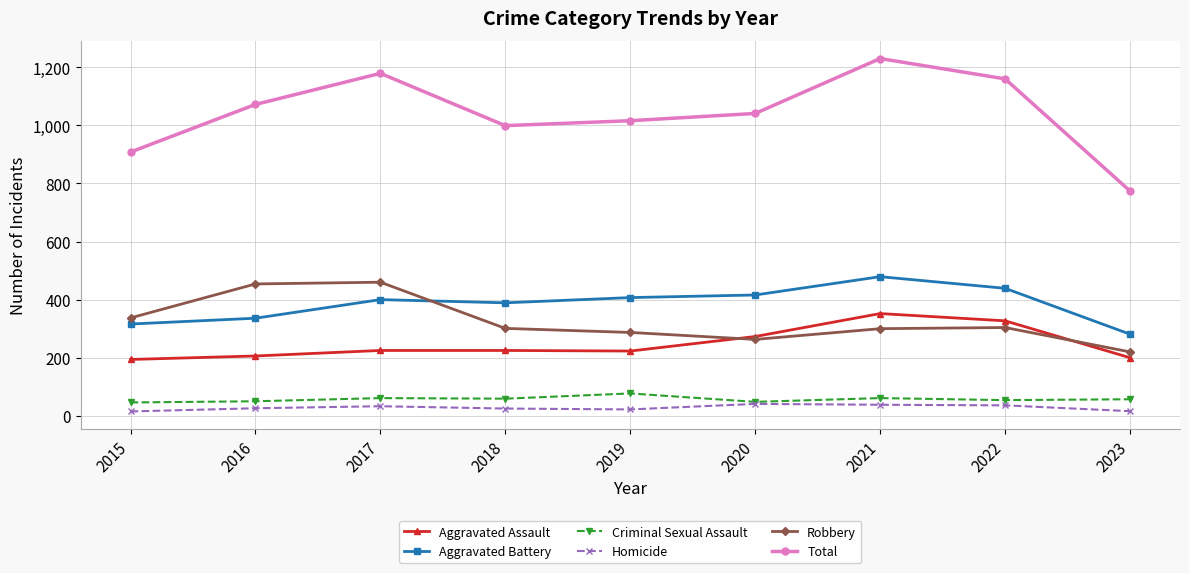

The Aggravated Assault series shows 273 at 2020. True or false?

True